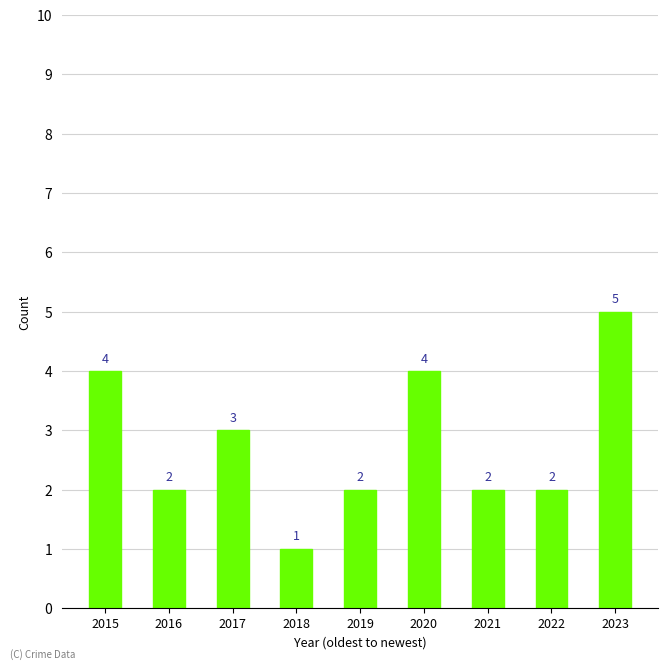

What is the maximum value shown in the chart?

5